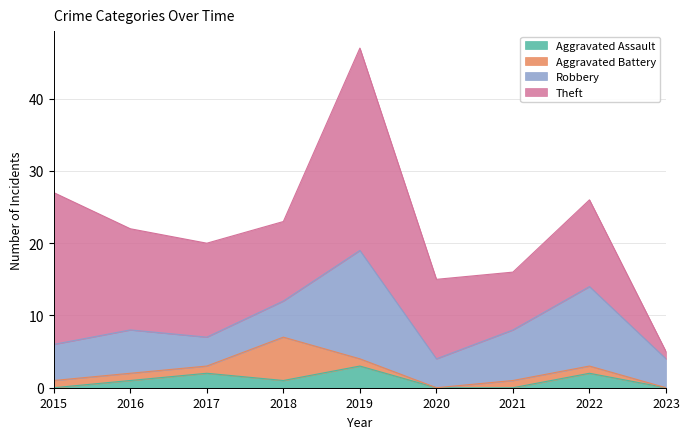

In Aggravated Battery, how many points are higher than both neighbors (excluding endpoints)?

1